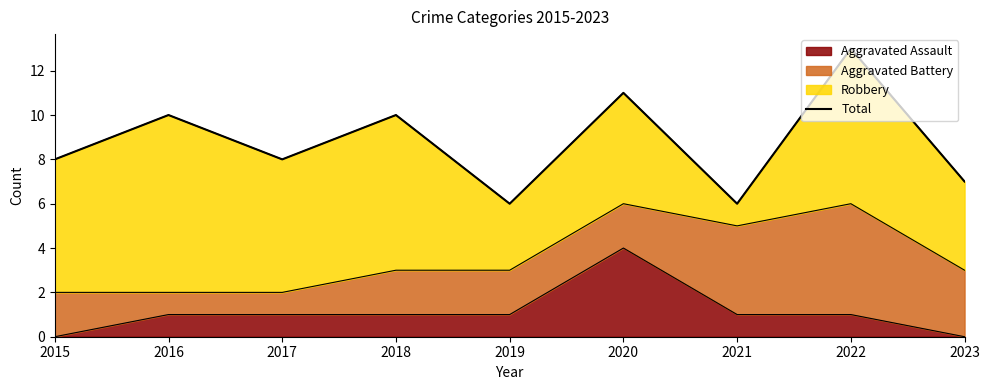

The Aggravated Assault series shows 0 at 2022. True or false?

False